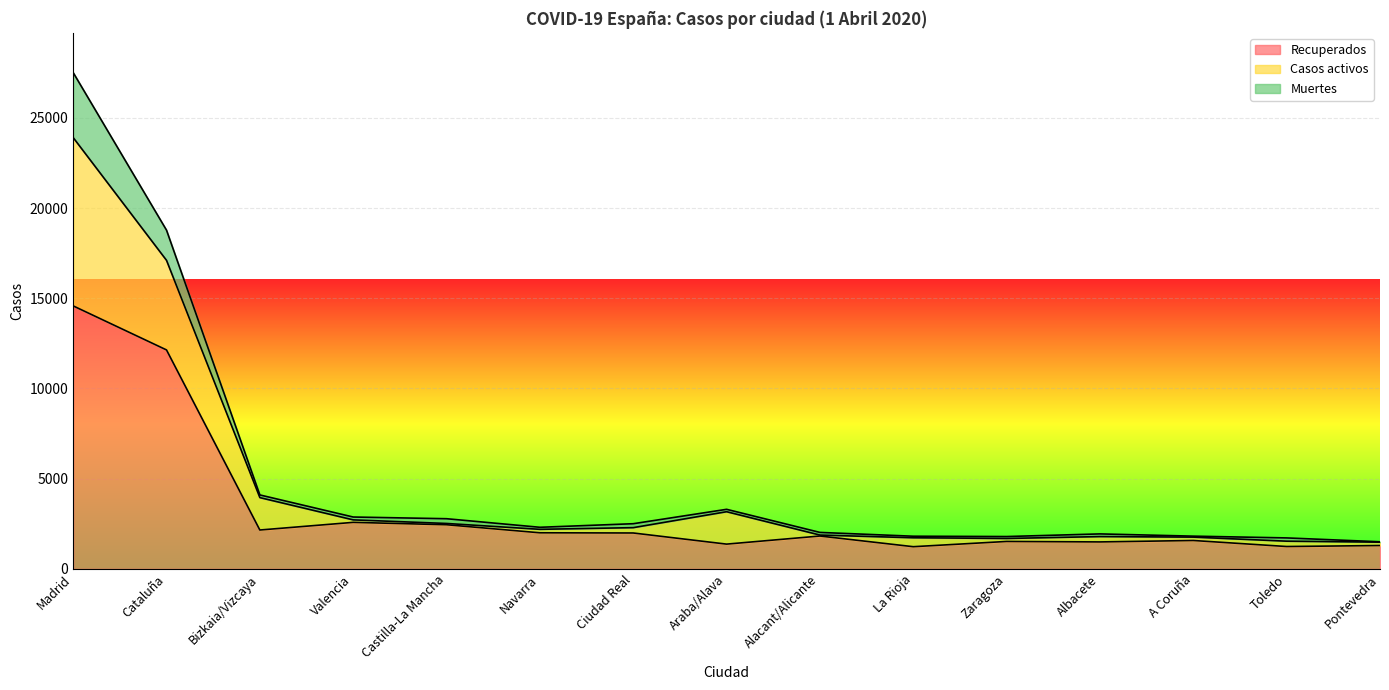

What is the maximum value for Recuperados?

14576